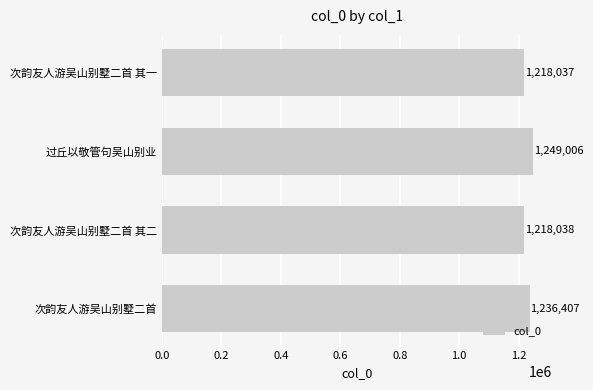

The value at 过丘以敬管句吴山别业 is 1249006. True or false?

True